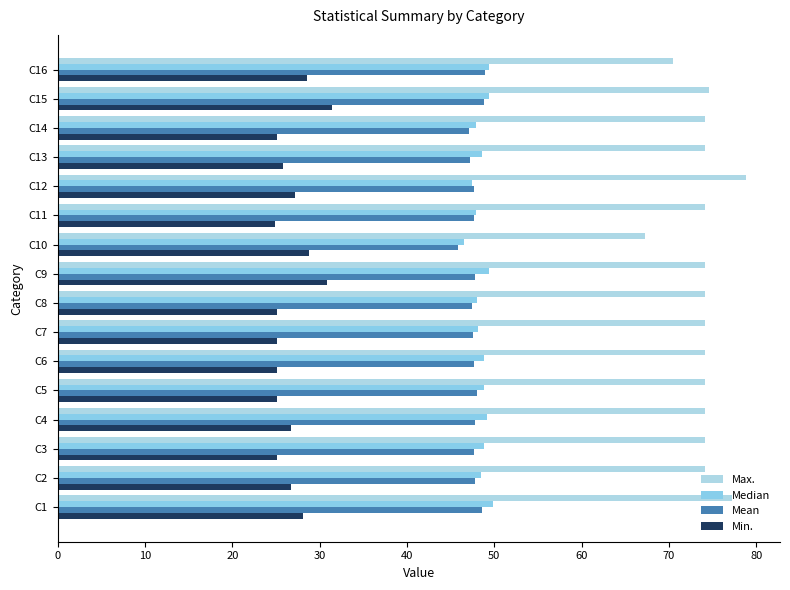

How many categories are shown in the chart?

16